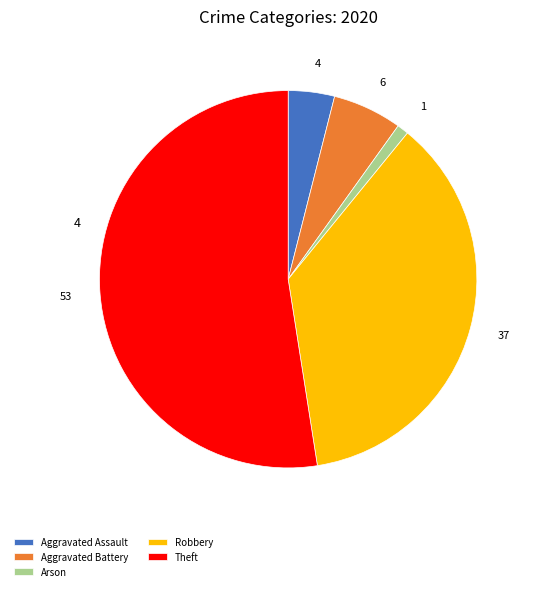

Is it true that Aggravated Battery is 17% of the pie?

False